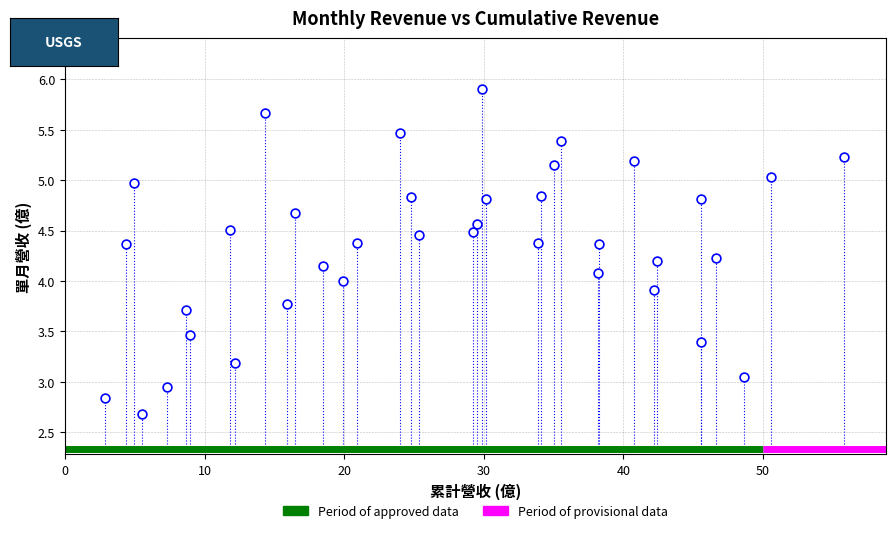

What is the range of X values (max minus min)?

53.0